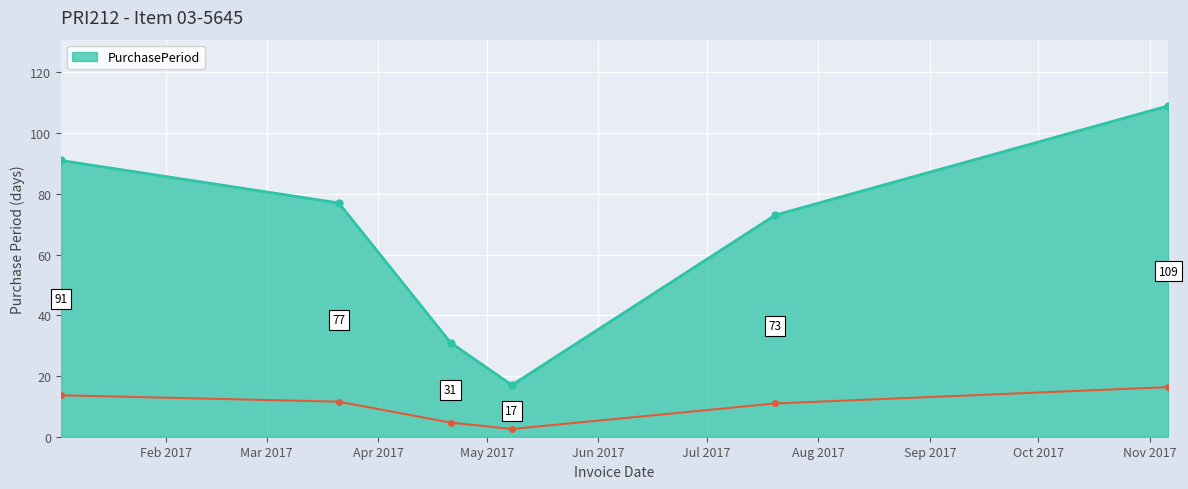

Read the value at 2017-04-21.

4.6